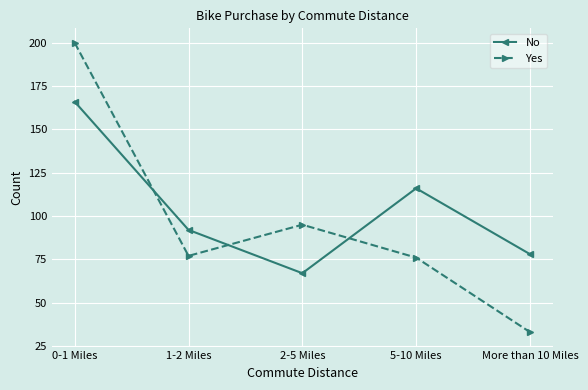

Reading right to left, transcribe all the data shown in this chart.

No: More than 10 Miles=78	5-10 Miles=116	2-5 Miles=67	1-2 Miles=92	0-1 Miles=166
Yes: More than 10 Miles=33	5-10 Miles=76	2-5 Miles=95	1-2 Miles=77	0-1 Miles=200